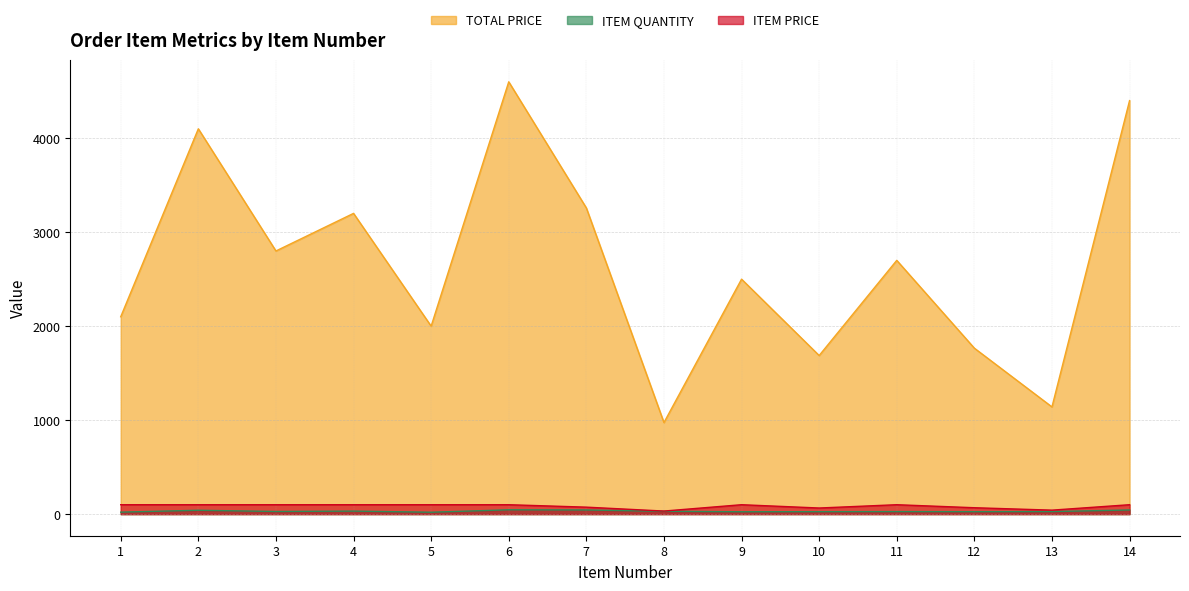

Between 5 and 12, which series saw the biggest shift?

TOTAL PRICE